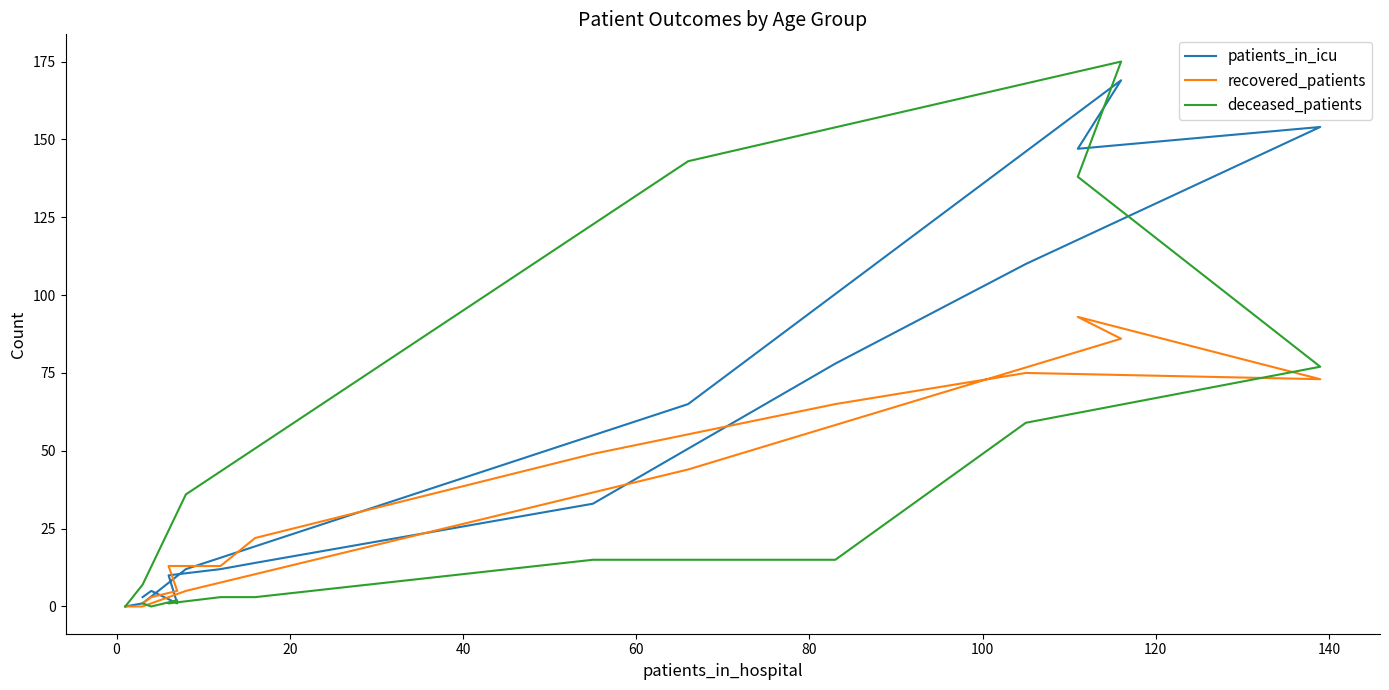

List the series in order of their overall mean, lowest first.

recovered_patients, deceased_patients, patients_in_icu